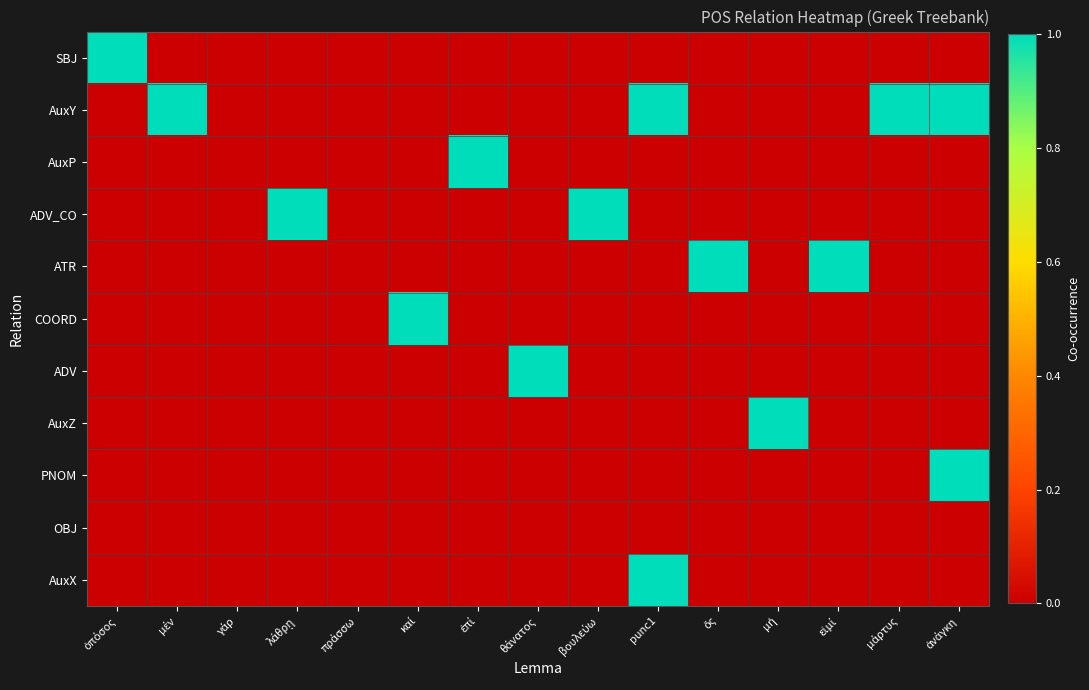

How many data points does each series have?

15